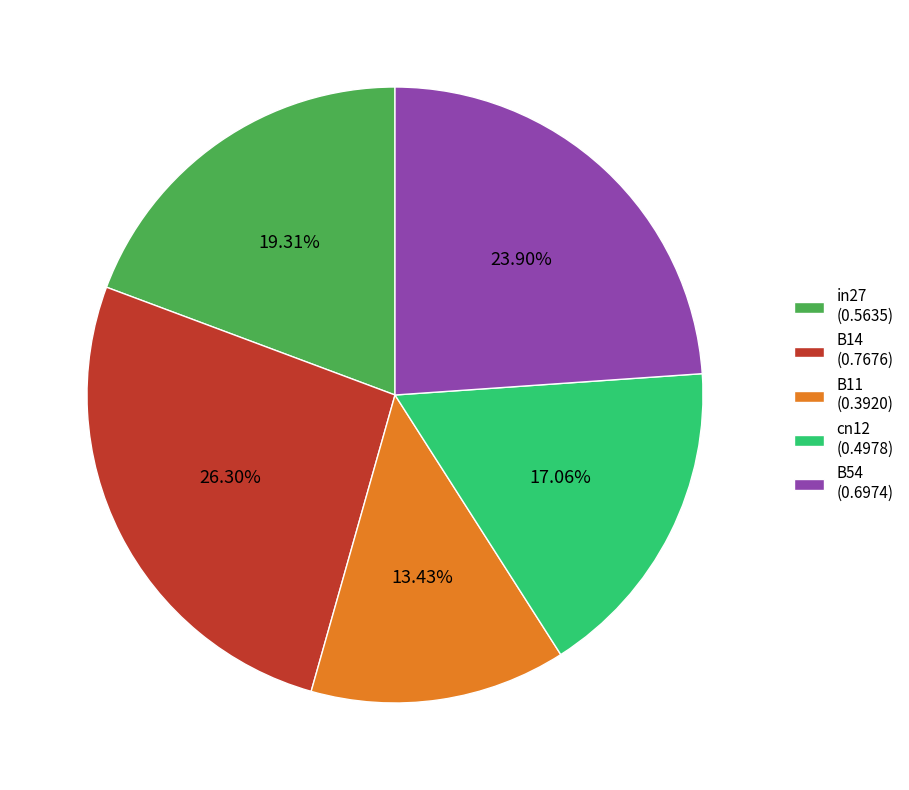

What is the total percentage of cn12 and B14?

43.4%